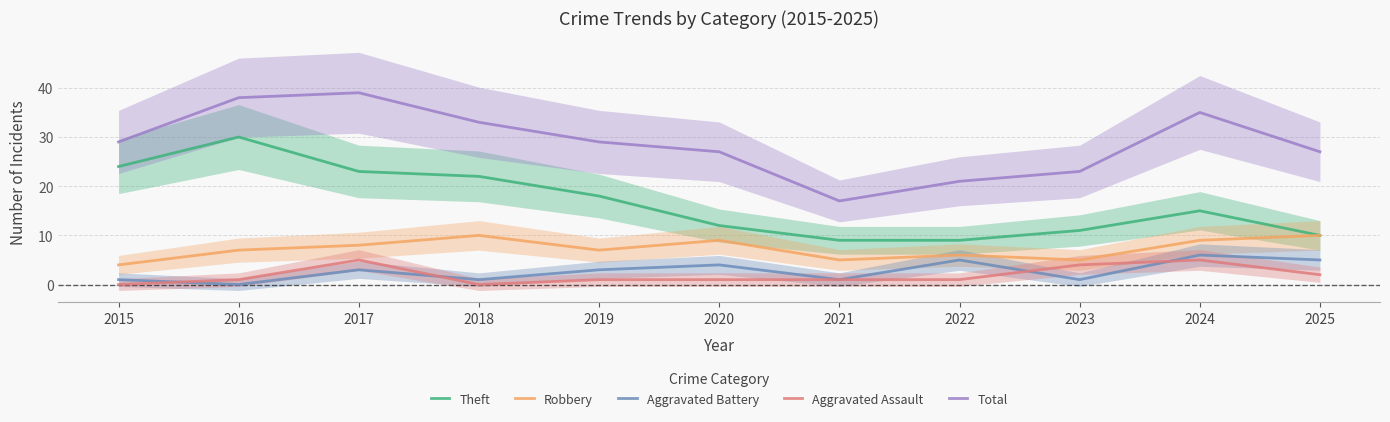

Which series ends up on top after the final intersection of Aggravated Assault and Aggravated Battery?

Aggravated Battery